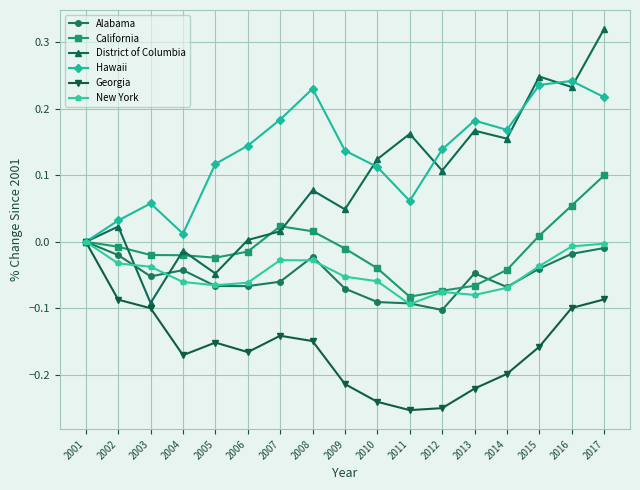

Which series has the largest range (max minus min)?

District of Columbia